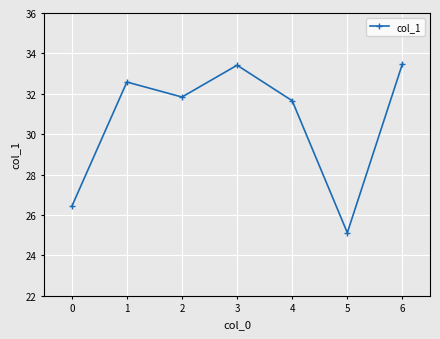

Is it true that the value at 6 is 33.5?

True